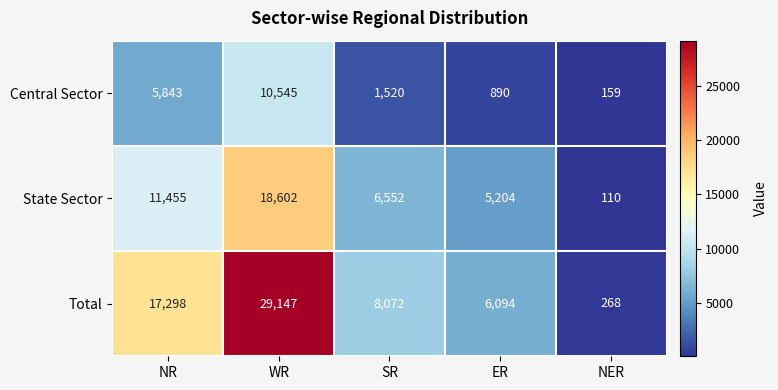

True or false: State Sector has a value of 6552 at SR.

True